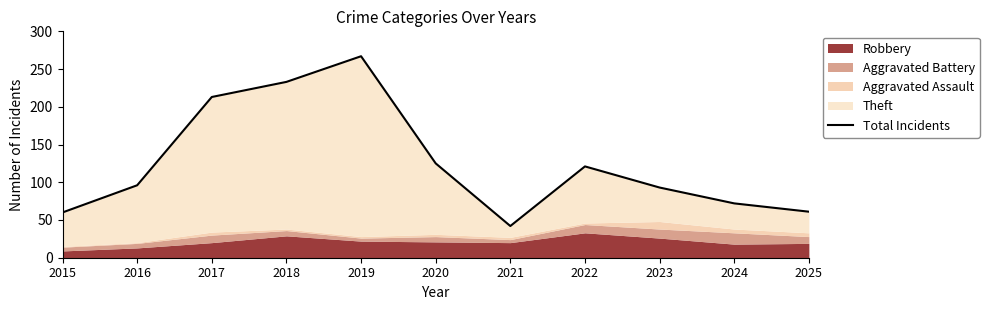

How many data points does each series have?

11